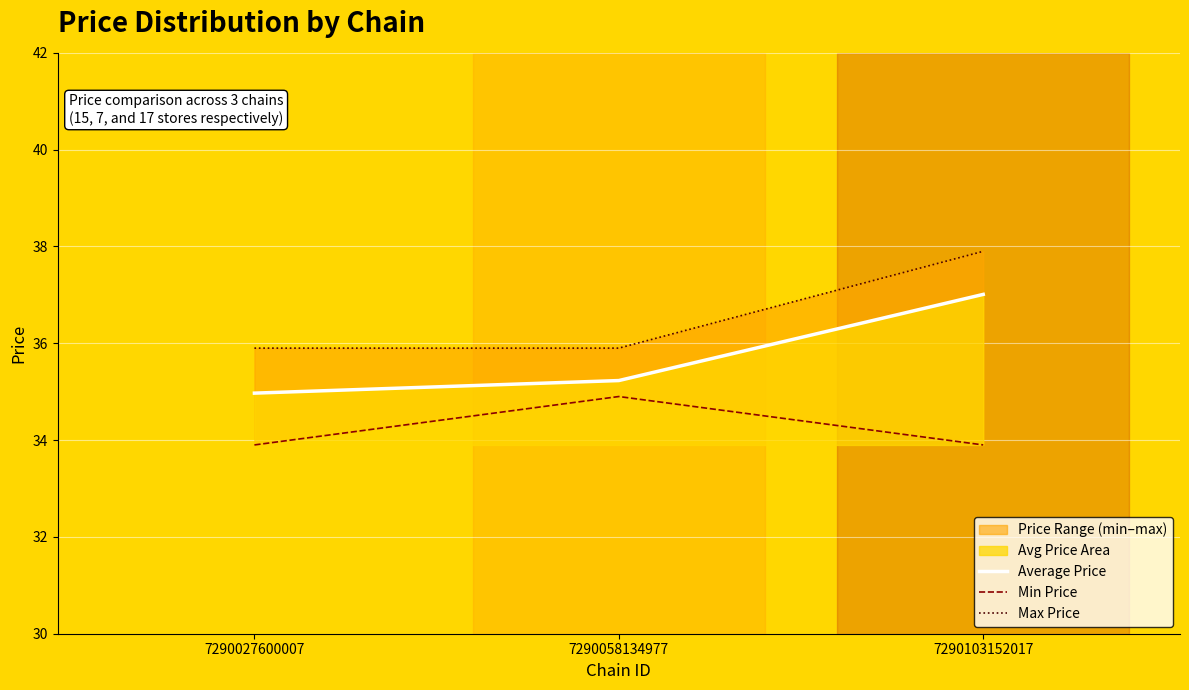

How many data points in Average Price are above 35?

2